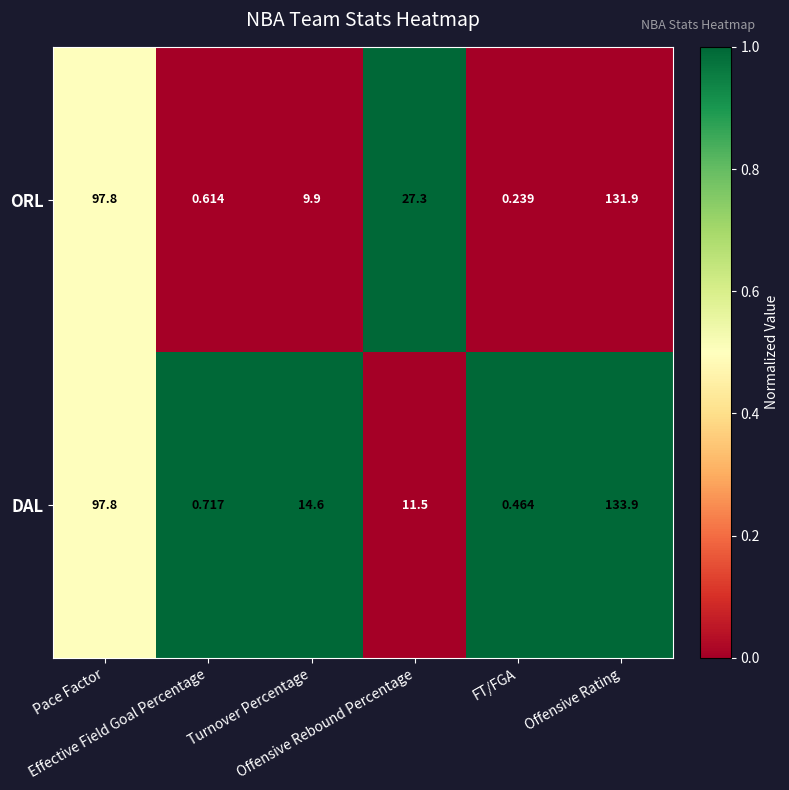

At how many categories does at least one series exceed 0?

6